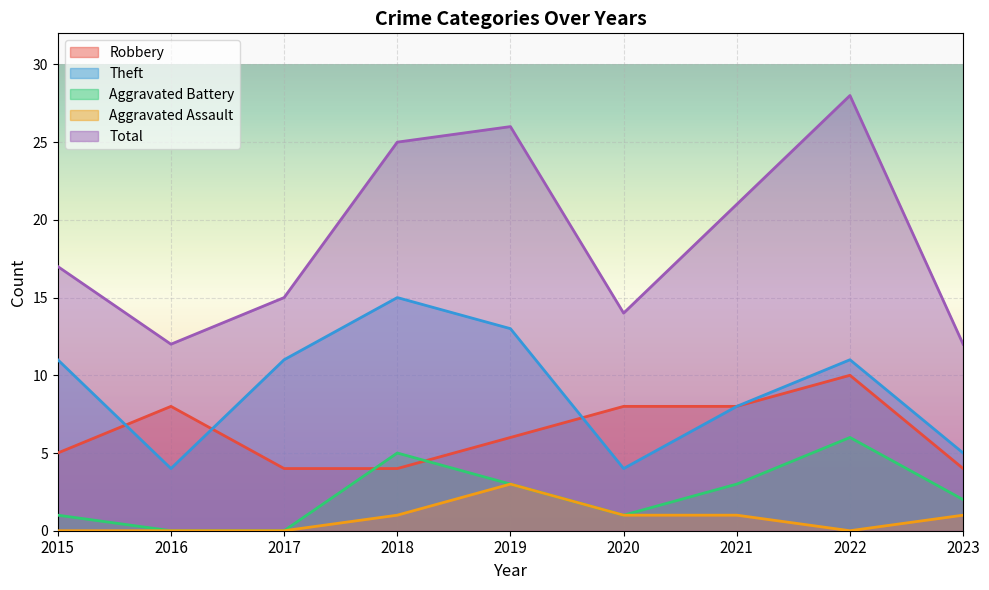

Which series has the largest total across all categories?

Total